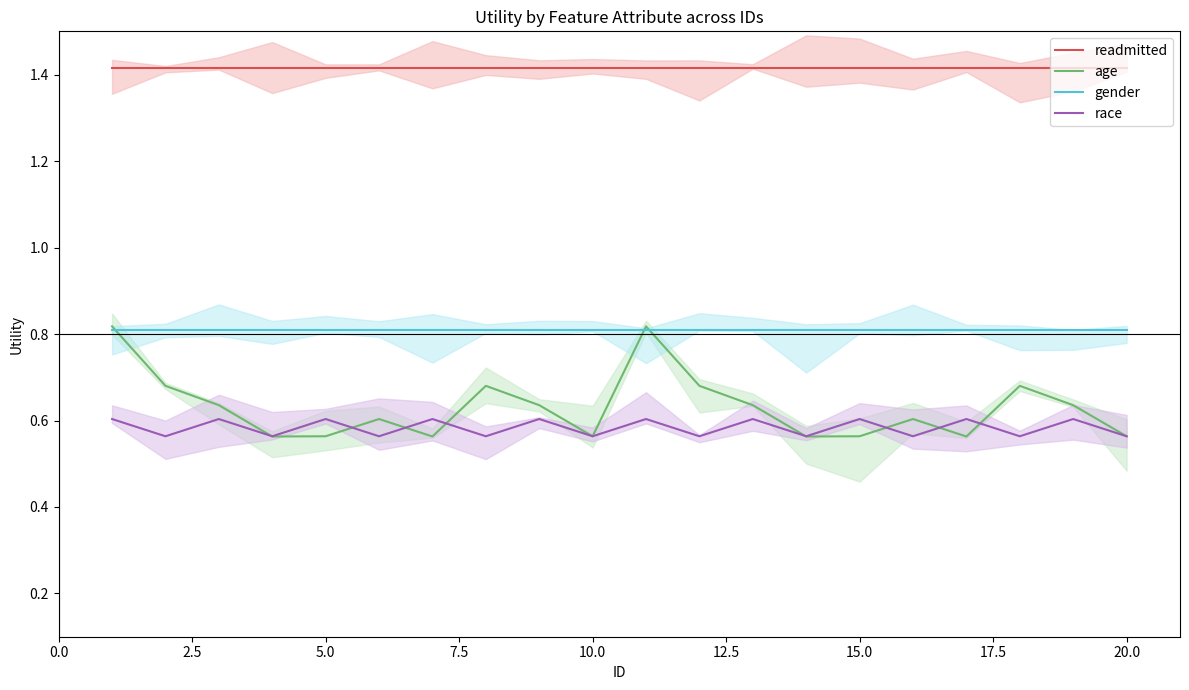

True or false: readmitted and race cross at least once.

False